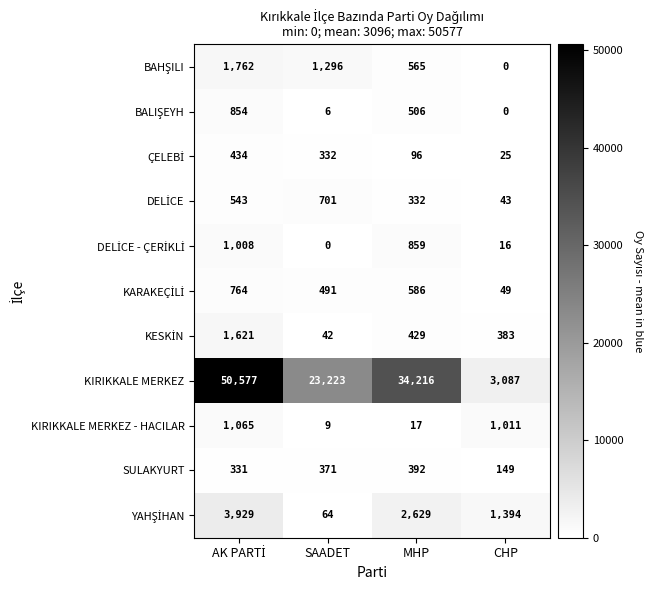

Which category has the lowest value in the SULAKYURT series?

CHP